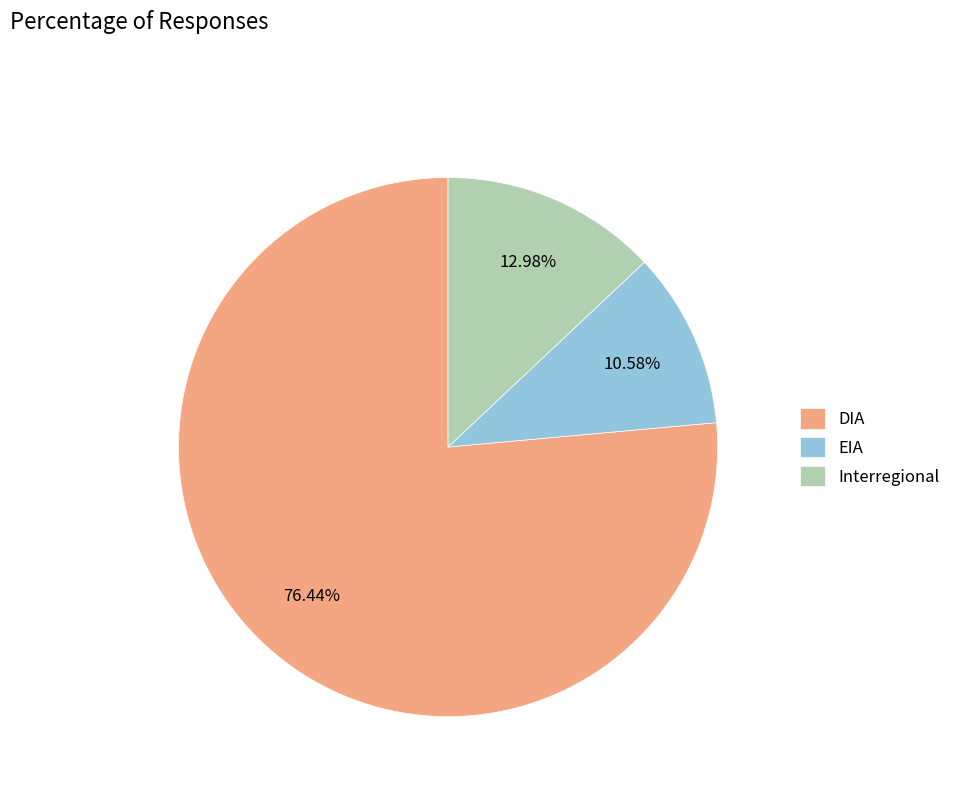

To the nearest percent, what is the difference between the largest and smallest slice percentages?

66%